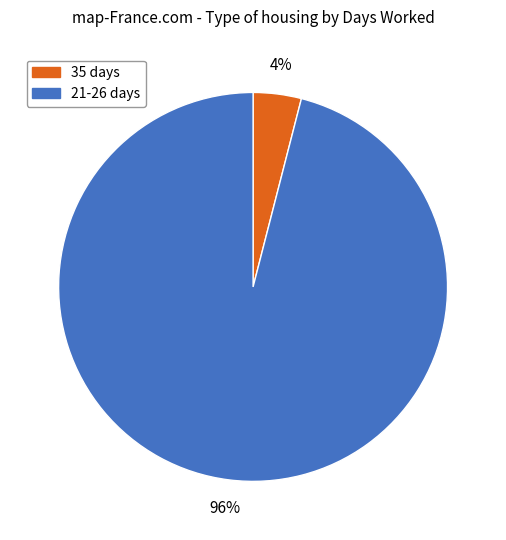

To the nearest percent, what is the difference between the largest and smallest slice percentages?

92%